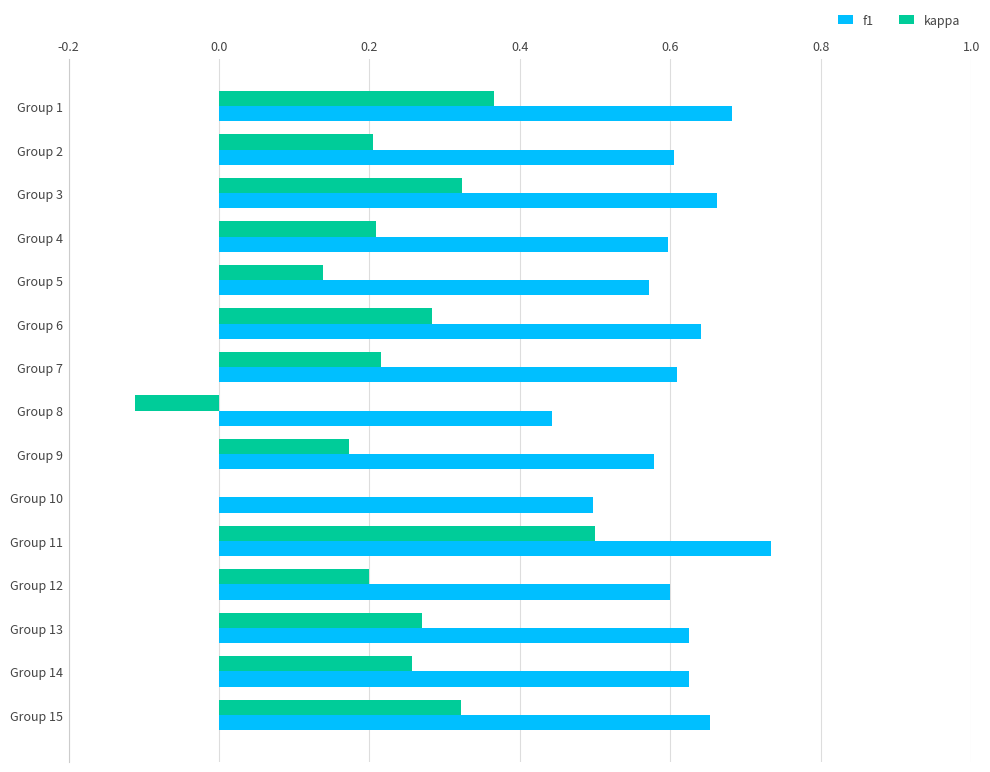

What value does the f1 series have at Group 10?

0.5